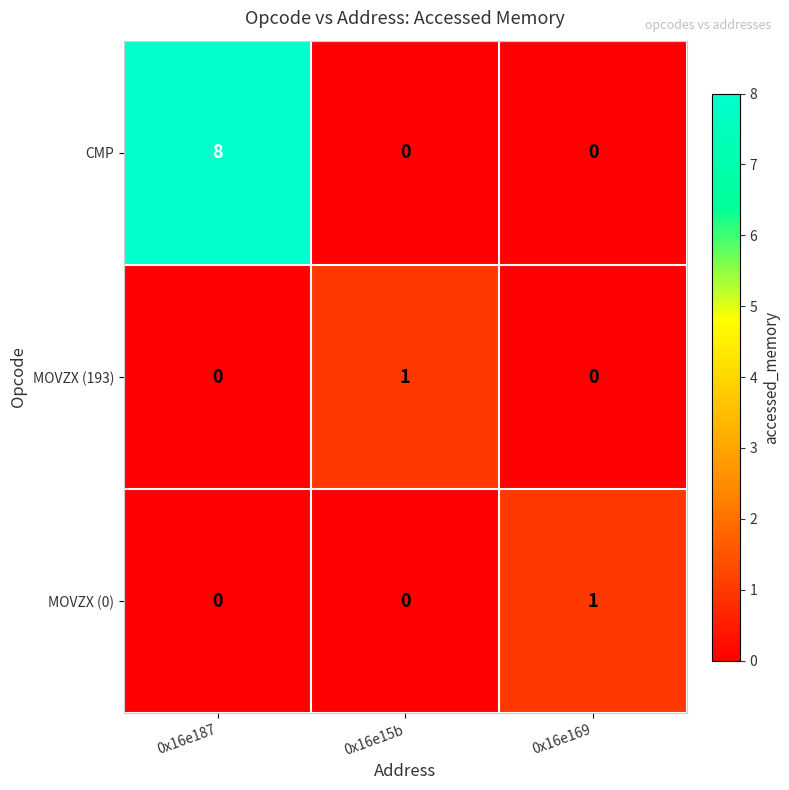

At which category is the sum across all series the highest?

0x16e187